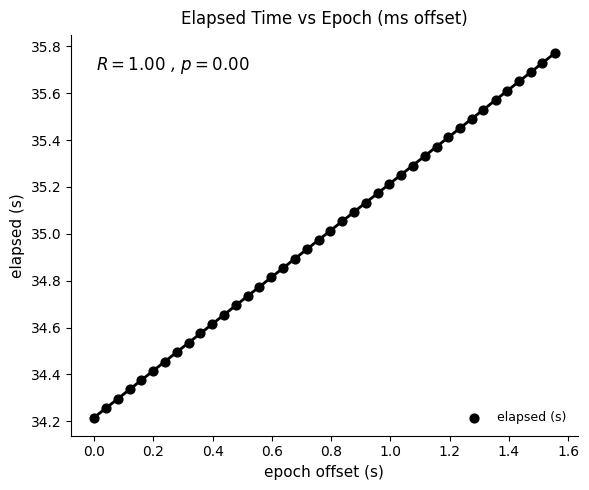

What Y value in the scatter plot is closest to 34?

34.2